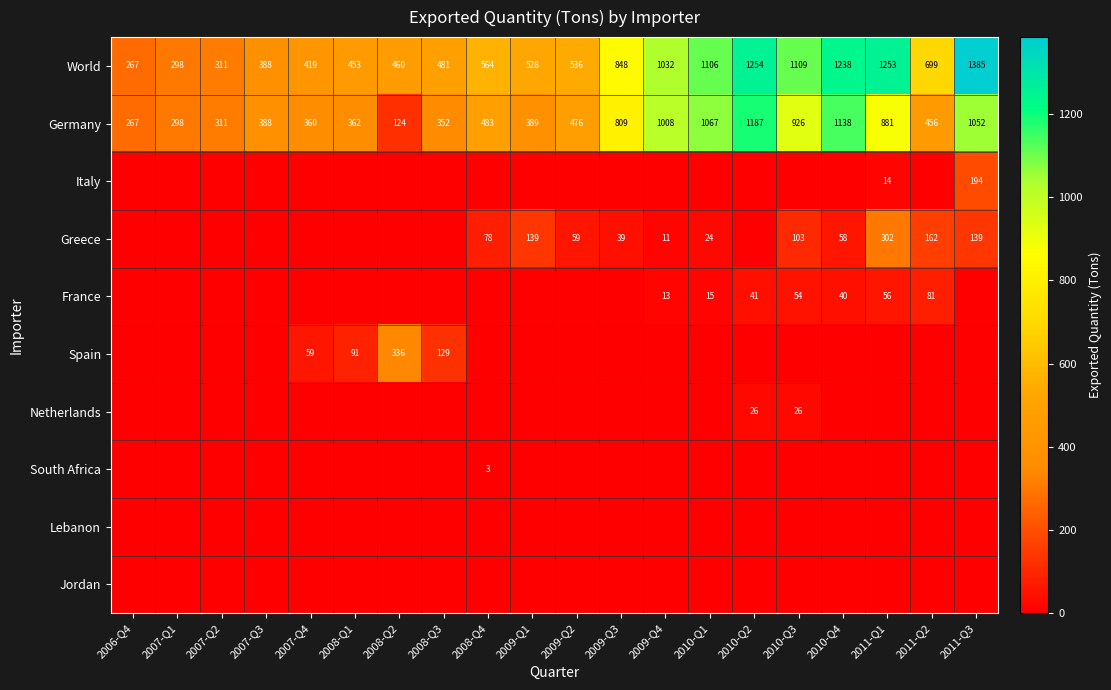

What is the total value across all series at 2010-Q4?

2474